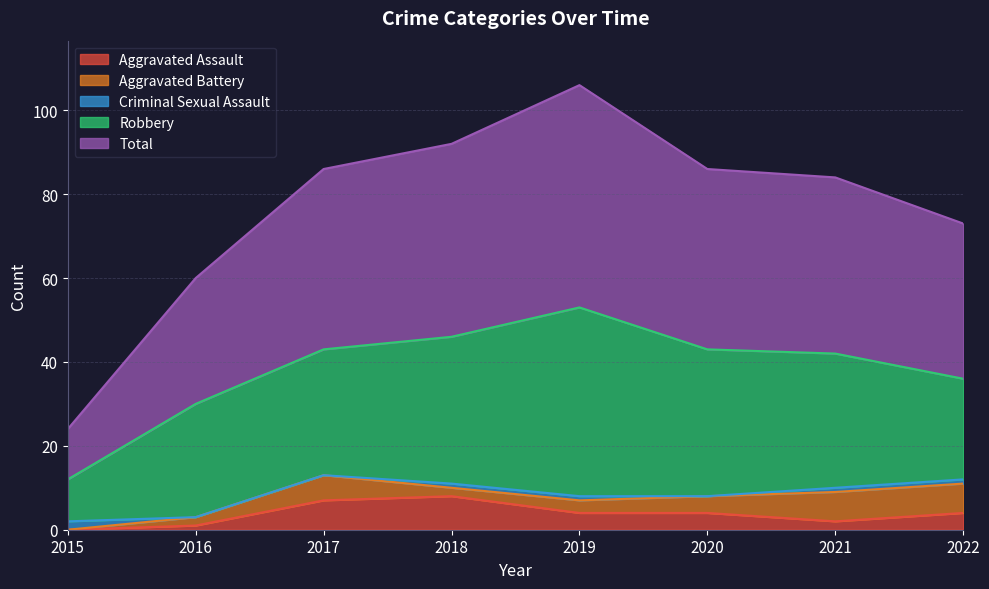

How many values in the Total series exceed 43?

2